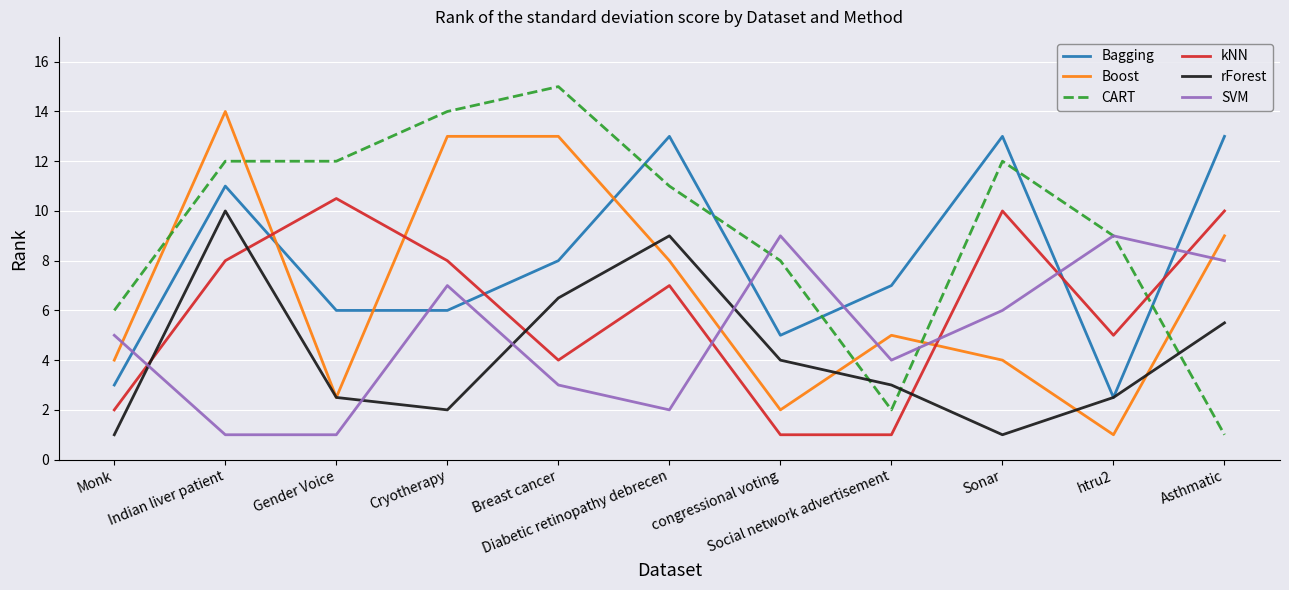

At which category does rForest reach its first local peak?

Indian liver patient